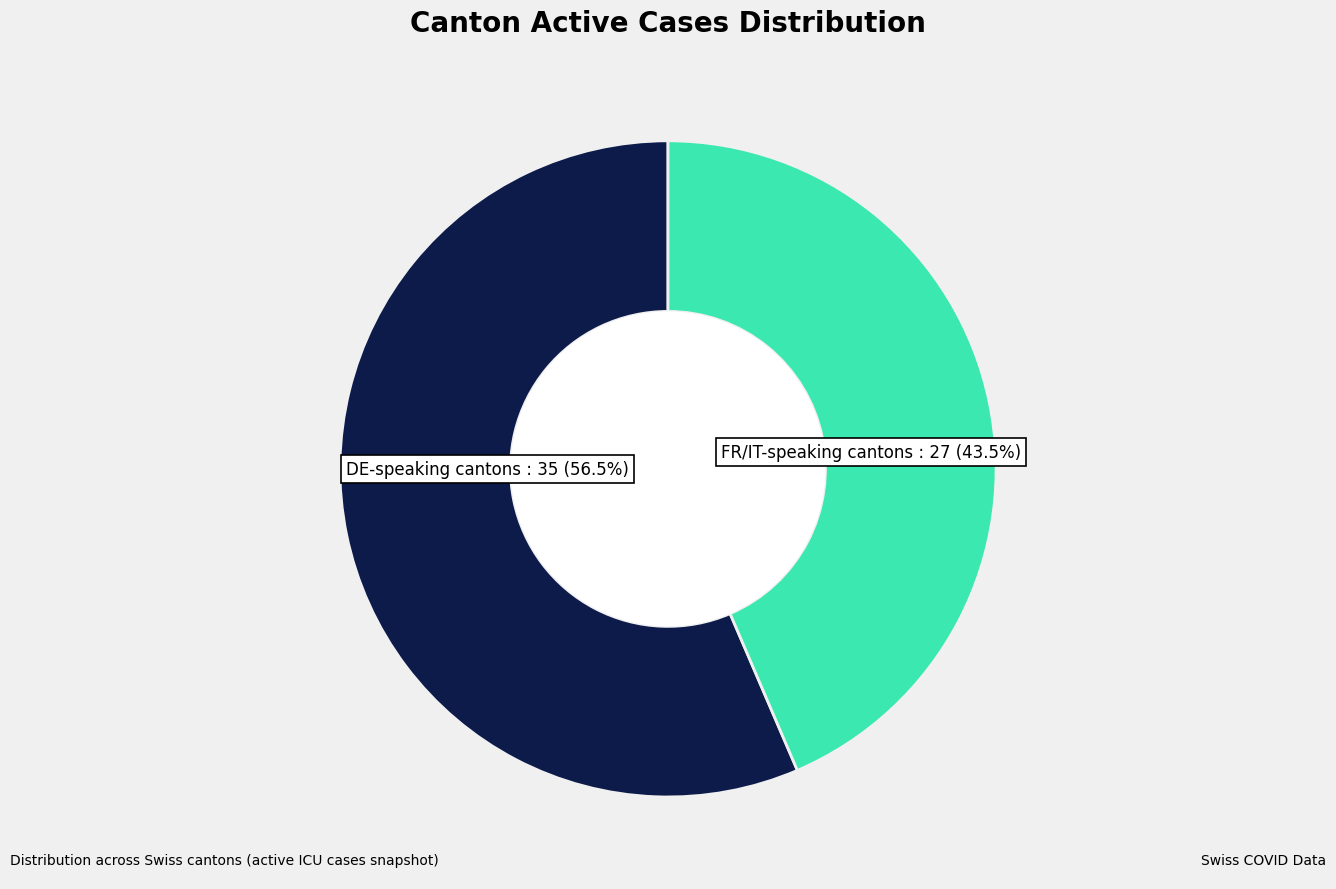

To the nearest percent, what is the average slice percentage?

50%